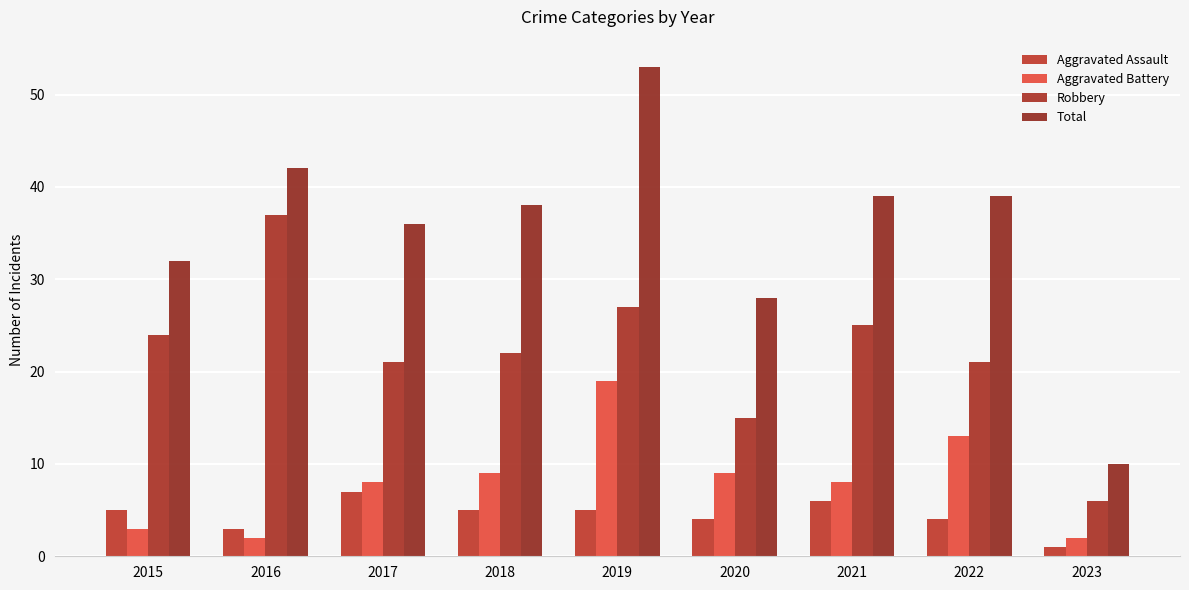

What is the total value across all series at 2019?

104